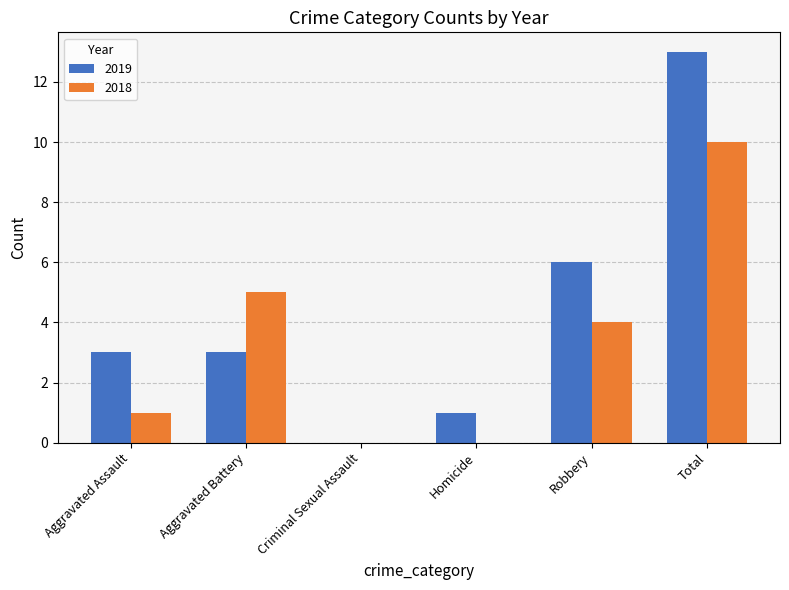

At which category is the sum across all series the highest?

Total